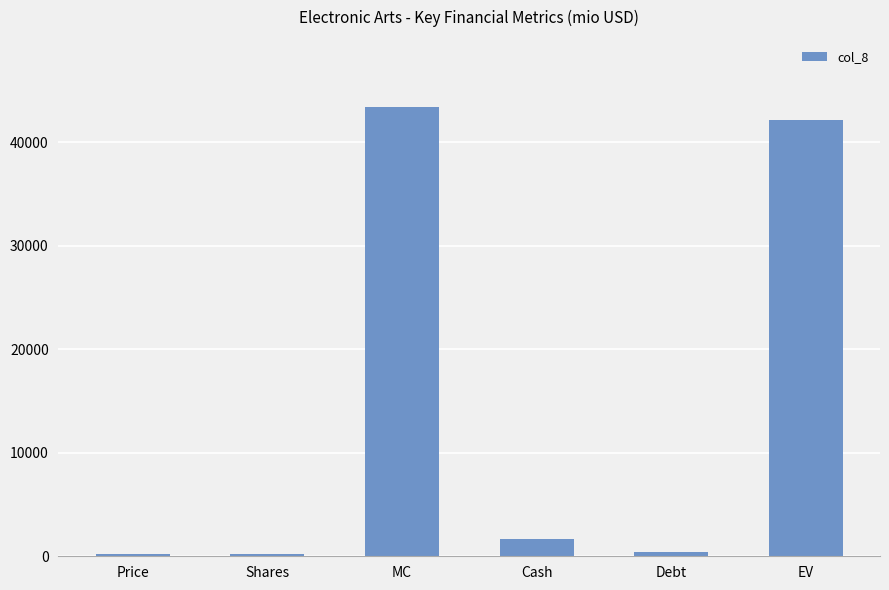

What is the average value?

14657.6